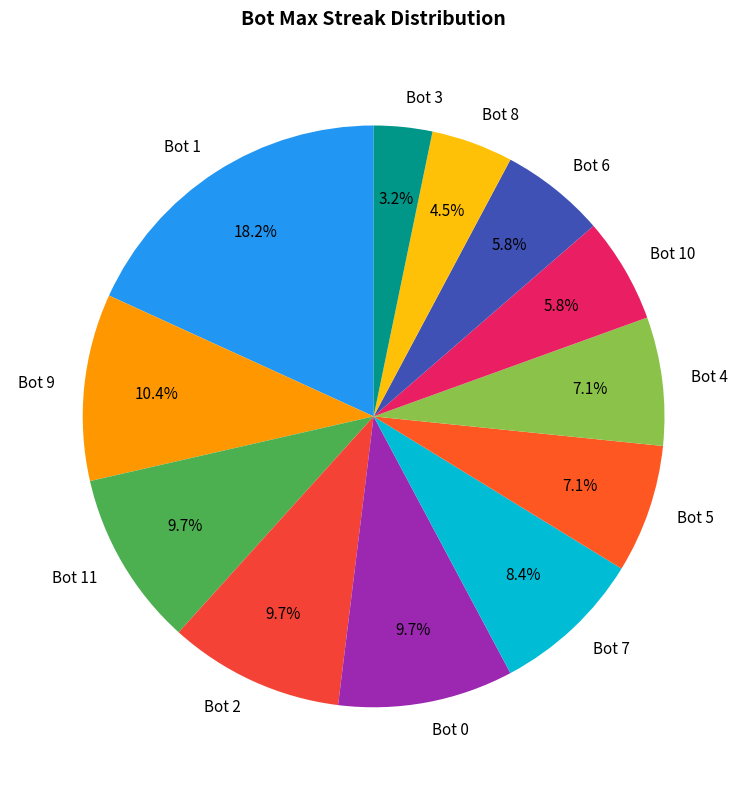

Does any single category account for the majority?

No